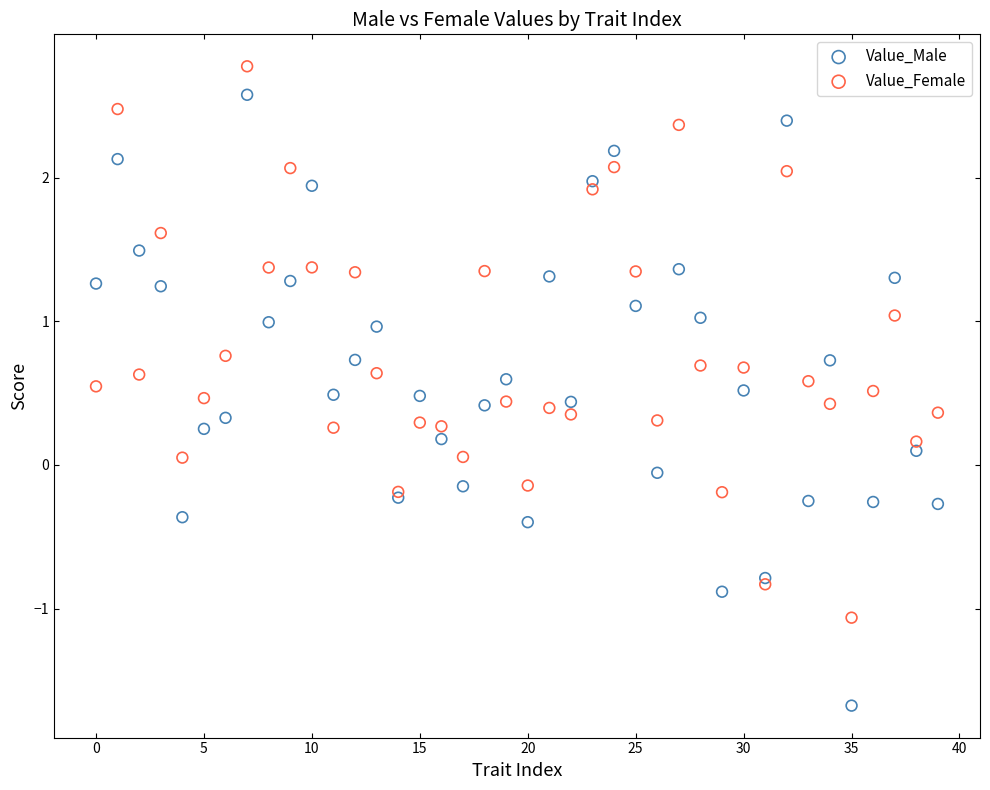

Which series contains the lowest Y value?

Value_Male